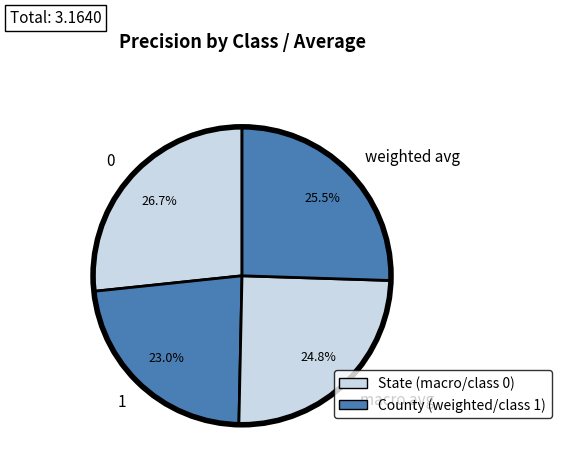

True or false: weighted avg accounts for 35% of the total.

False